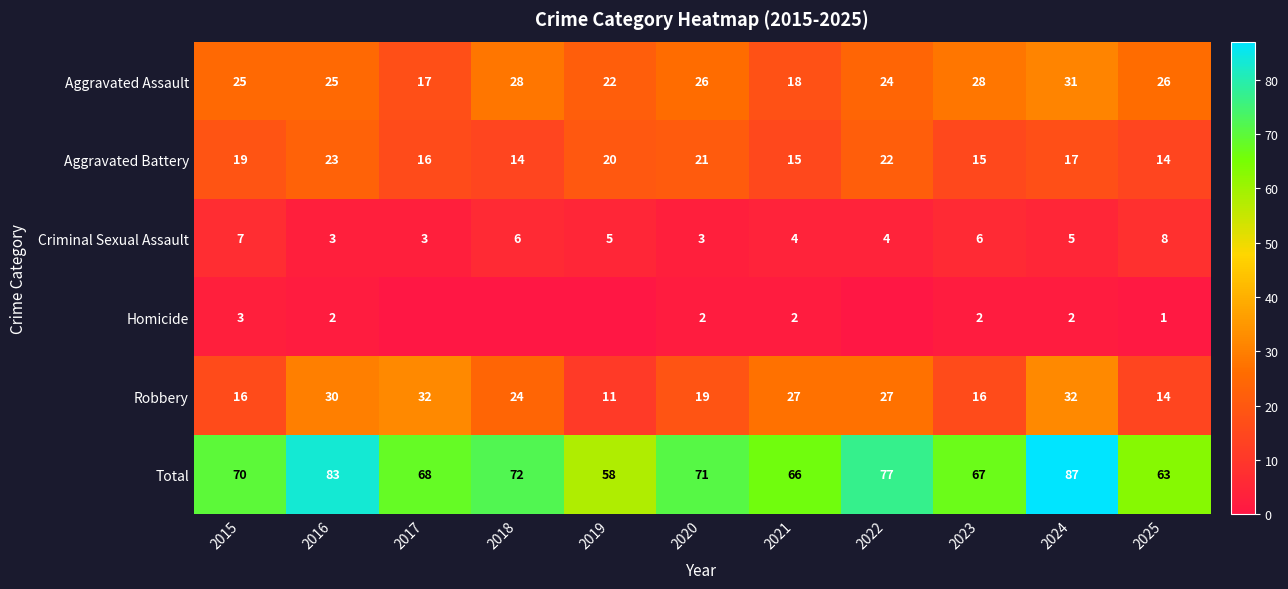

What is the total value across all series at 2023?

134